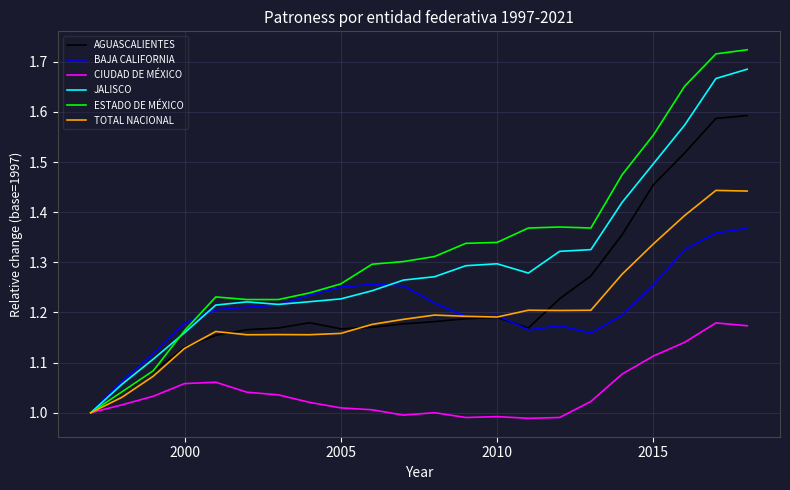

Which series has the widest spread of values?

ESTADO DE MÉXICO